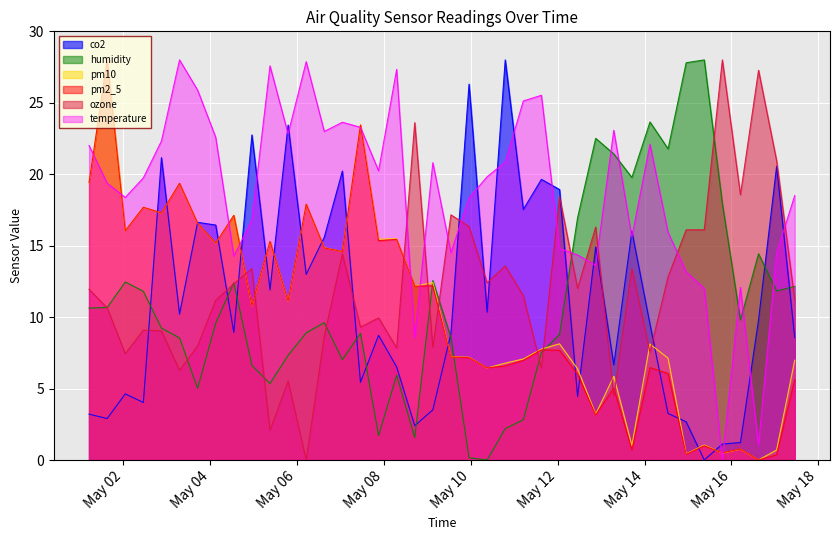

What is the label of the 12th point from the right?

2022-05-12 21:00:00